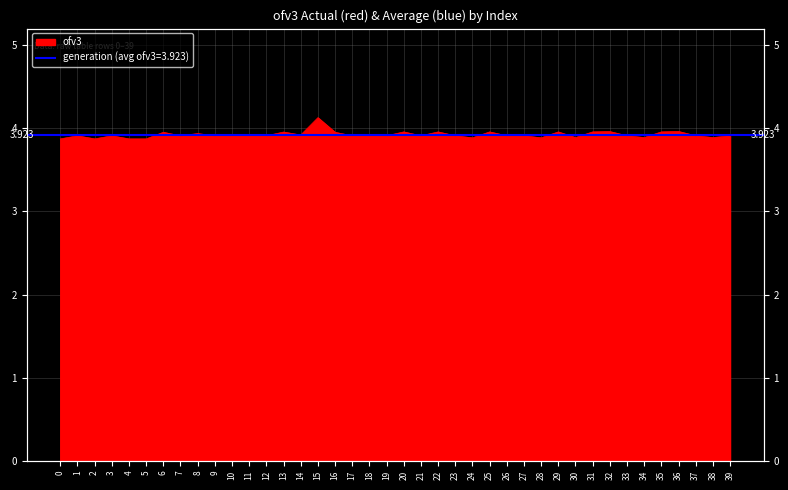

How many data points does each series have?

40